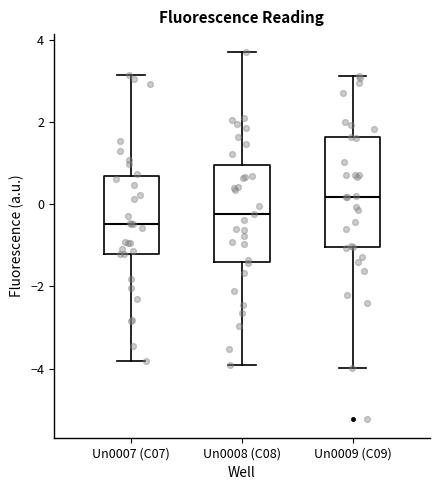

Which box has the lowest median line?

Un0007 (C07)